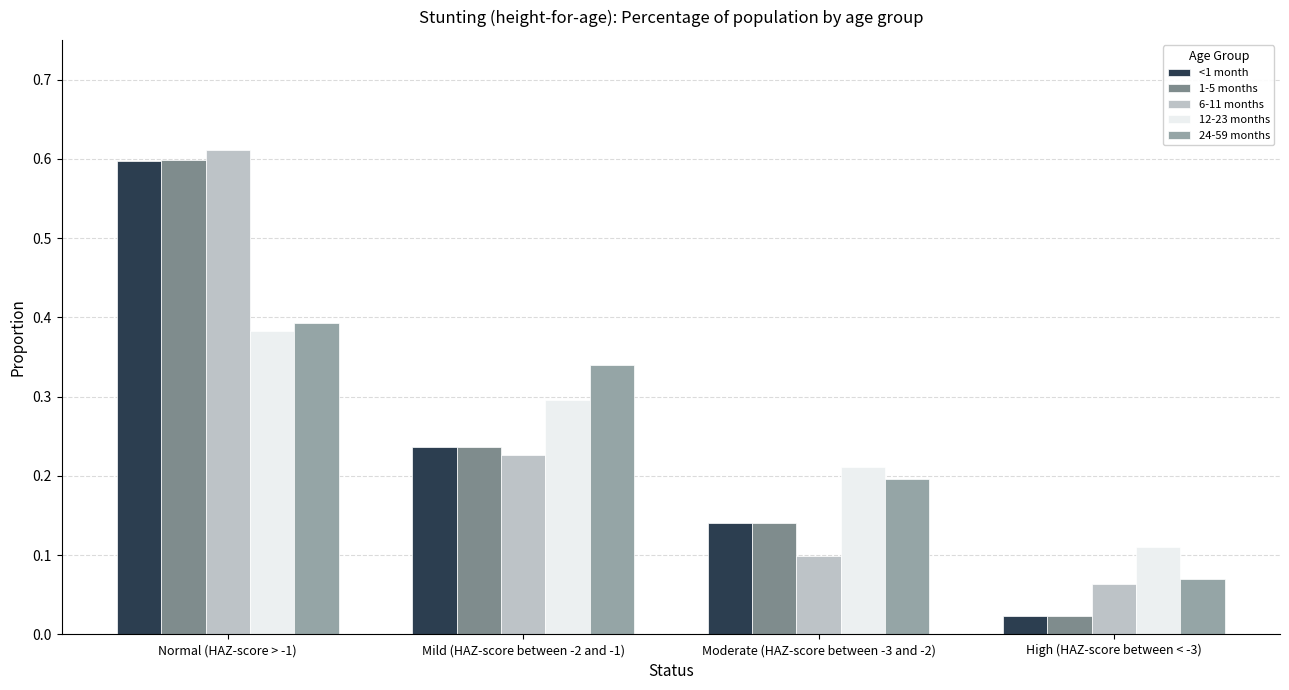

Count the 24-59 months values in the range 0 to 1.

4